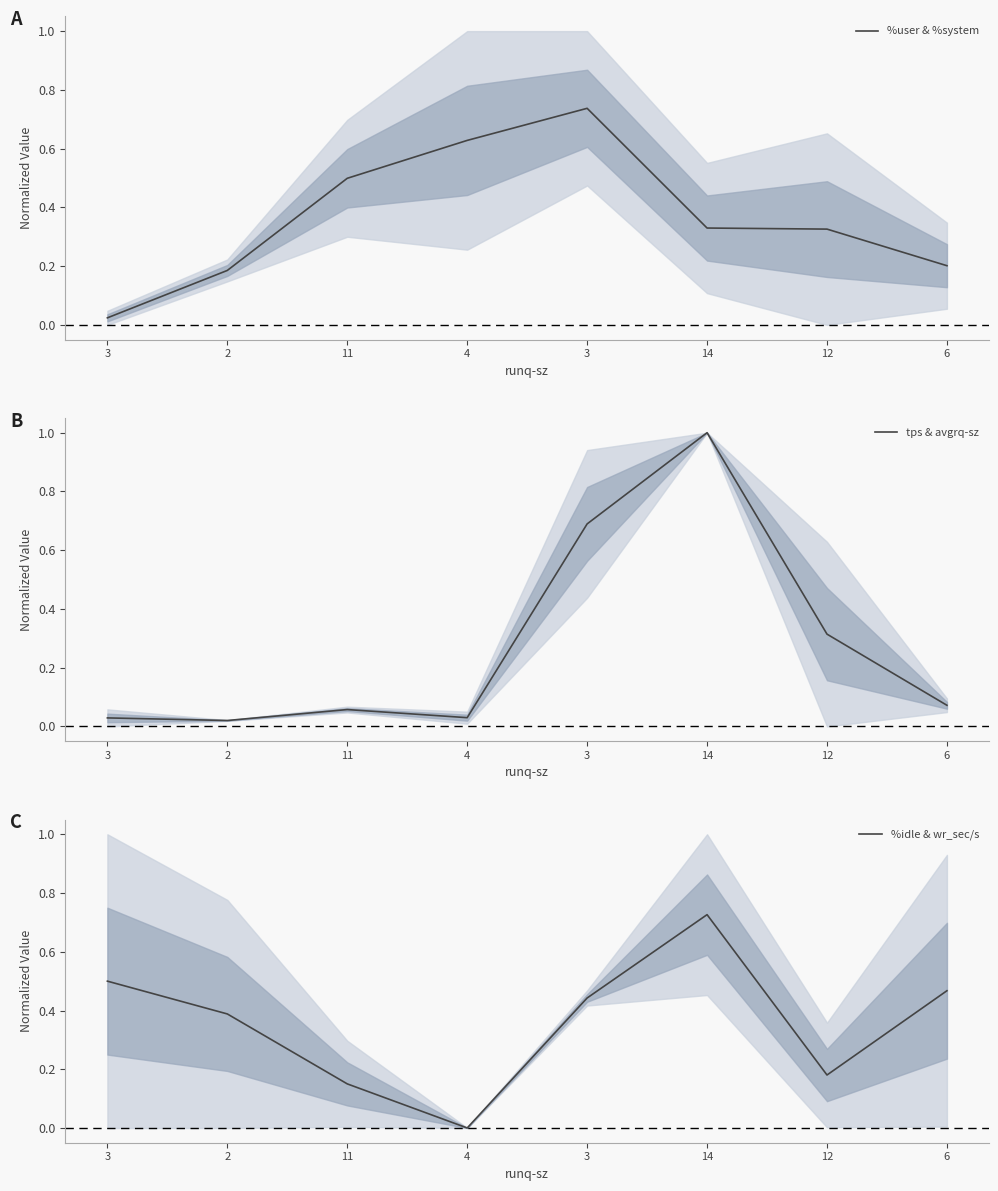

What is the spread (max minus min) of values at 12?

0.1